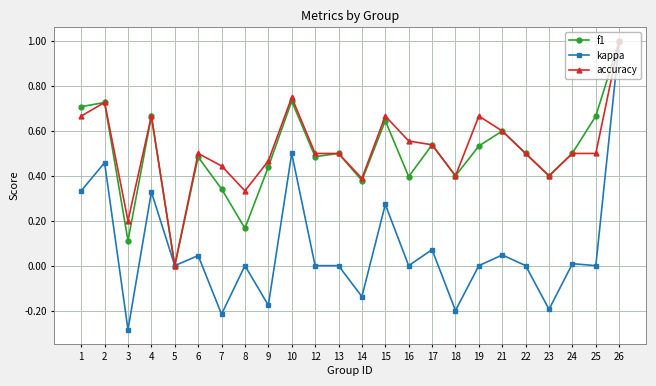

What is the maximum value shown in the chart?

1.0